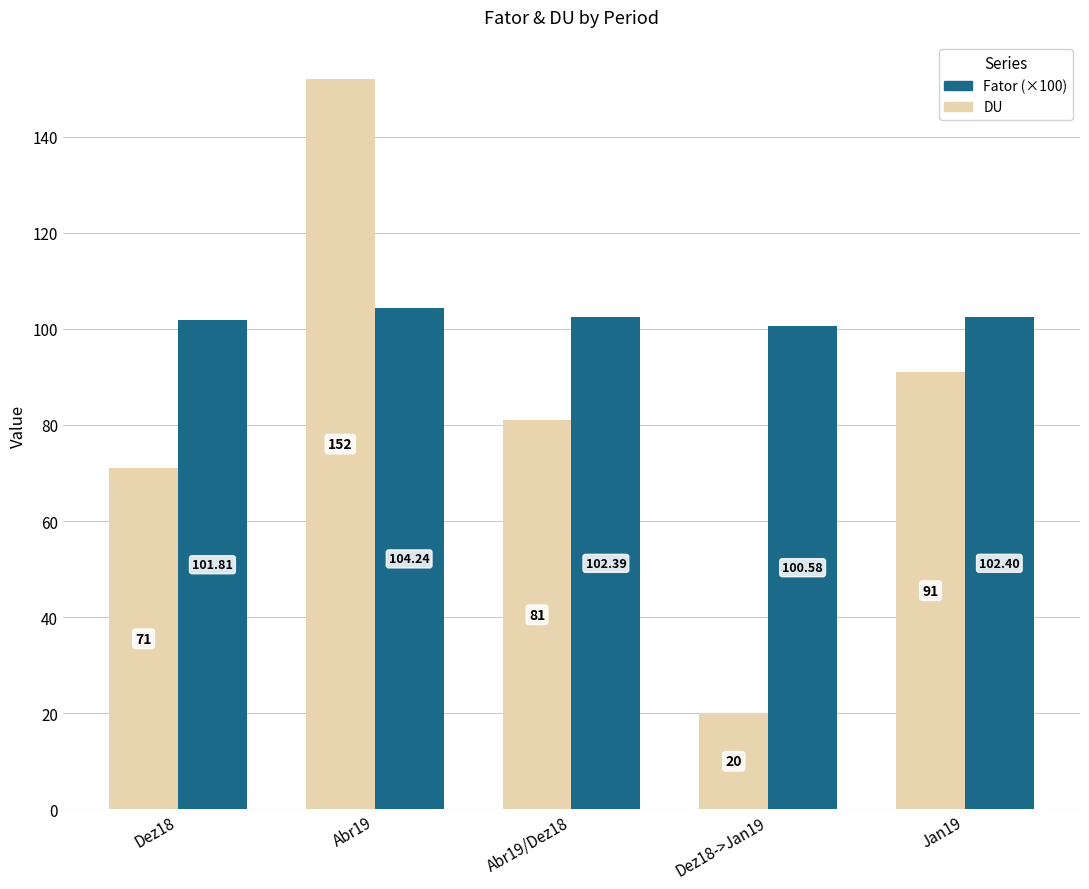

Reading left to right, transcribe all the data shown in this chart.

DU: Dez18=71.0	Abr19=152.0	Abr19/Dez18=81.0	Dez18->Jan19=20.0	Jan19=91.0
Fator: Dez18=101.8	Abr19=104.2	Abr19/Dez18=102.4	Dez18->Jan19=100.6	Jan19=102.4